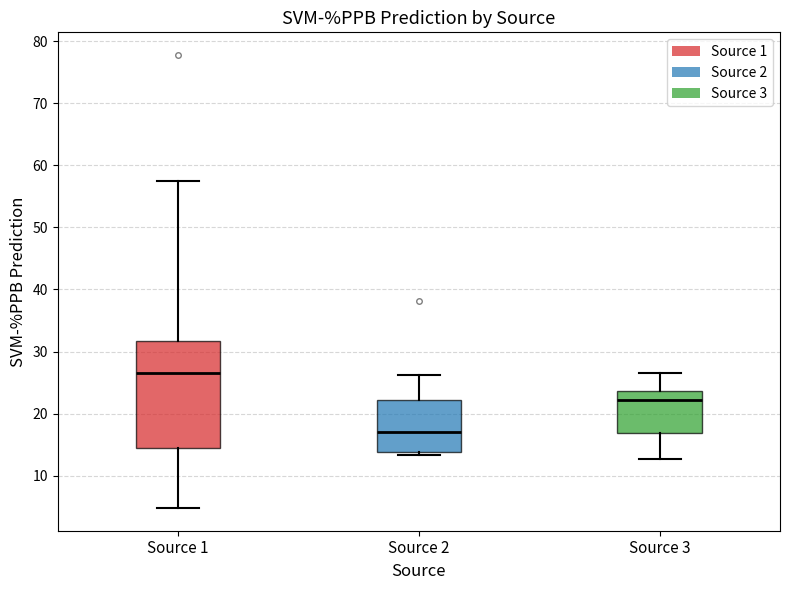

Which box's median line is the highest?

Source 1